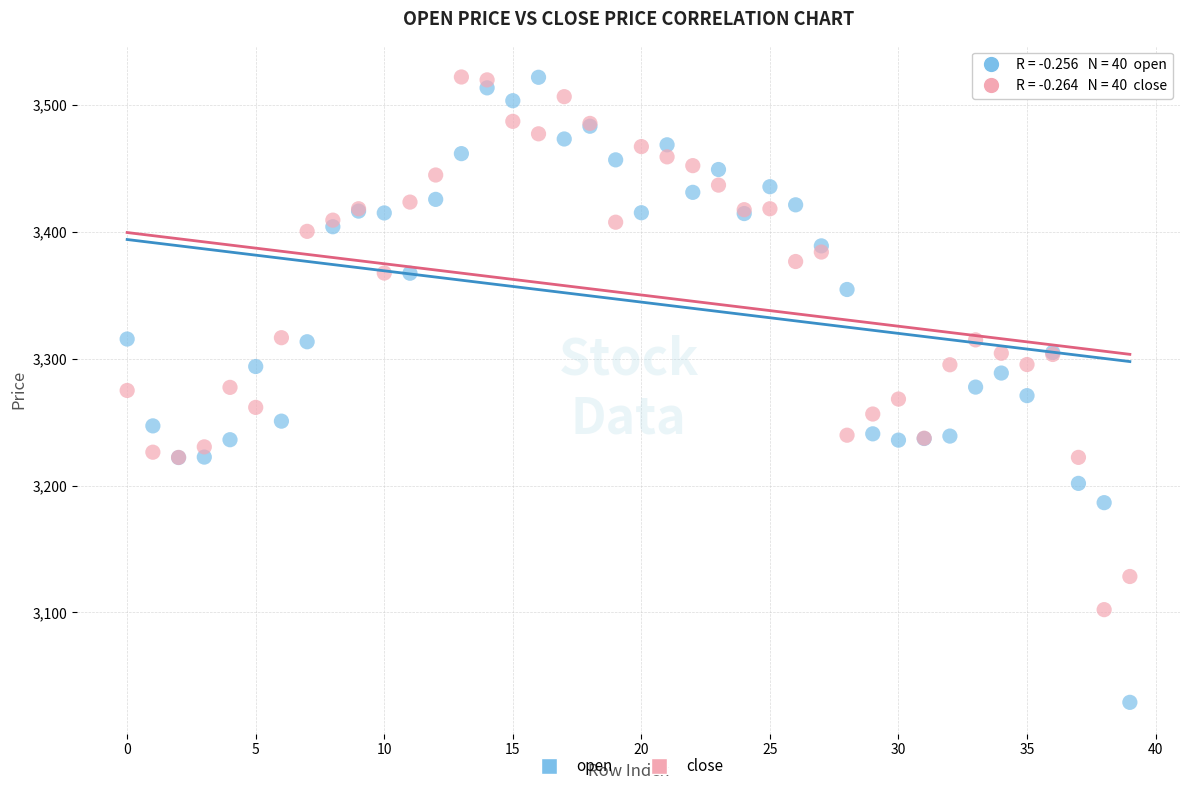

What are all the series names shown in the legend?

open, close